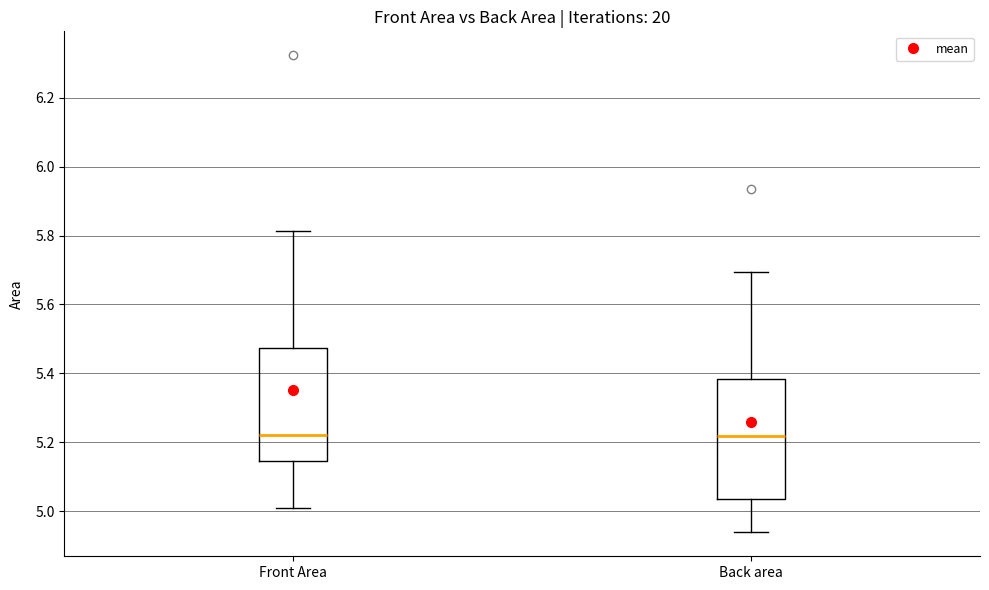

Reading left to right, transcribe this box plot: for each box, give where its median line is, the range the box spans, and where its two whiskers end, as read against the y-axis. The values are not printed on the chart, so give them approximately, as read against the axis.

Front Area: median 5.22, box 5.14 to 5.48, whiskers 5.00 to 5.82
Back area: median 5.22, box 5.04 to 5.38, whiskers 4.94 to 5.70